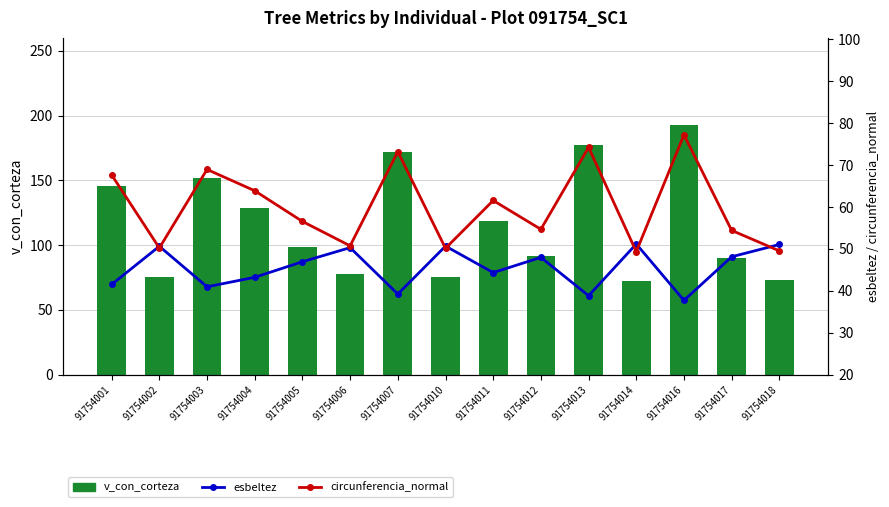

What is the sum of all v_con_corteza values?

1739.8